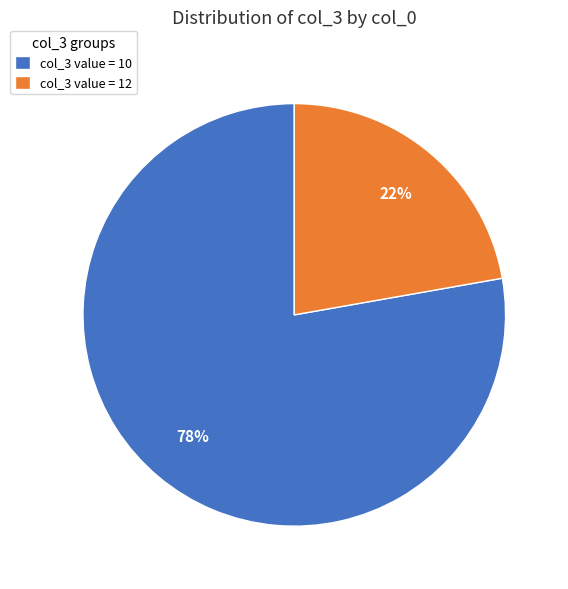

Count the number of slices in the pie.

2